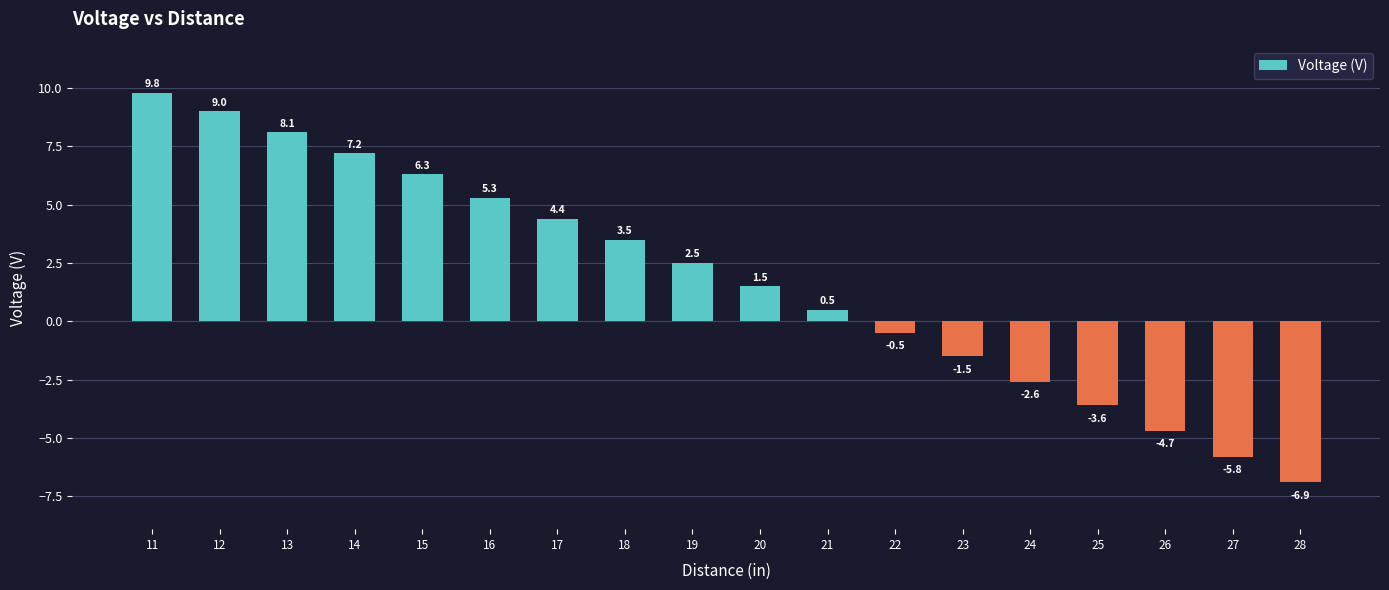

Reading left to right, list all the values displayed in this chart.

9.8	9.0	8.1	7.2	6.3	5.3	4.4	3.5	2.5	1.5	0.5	-0.5	-1.5	-2.6	-3.6	-4.7	-5.8	-6.9